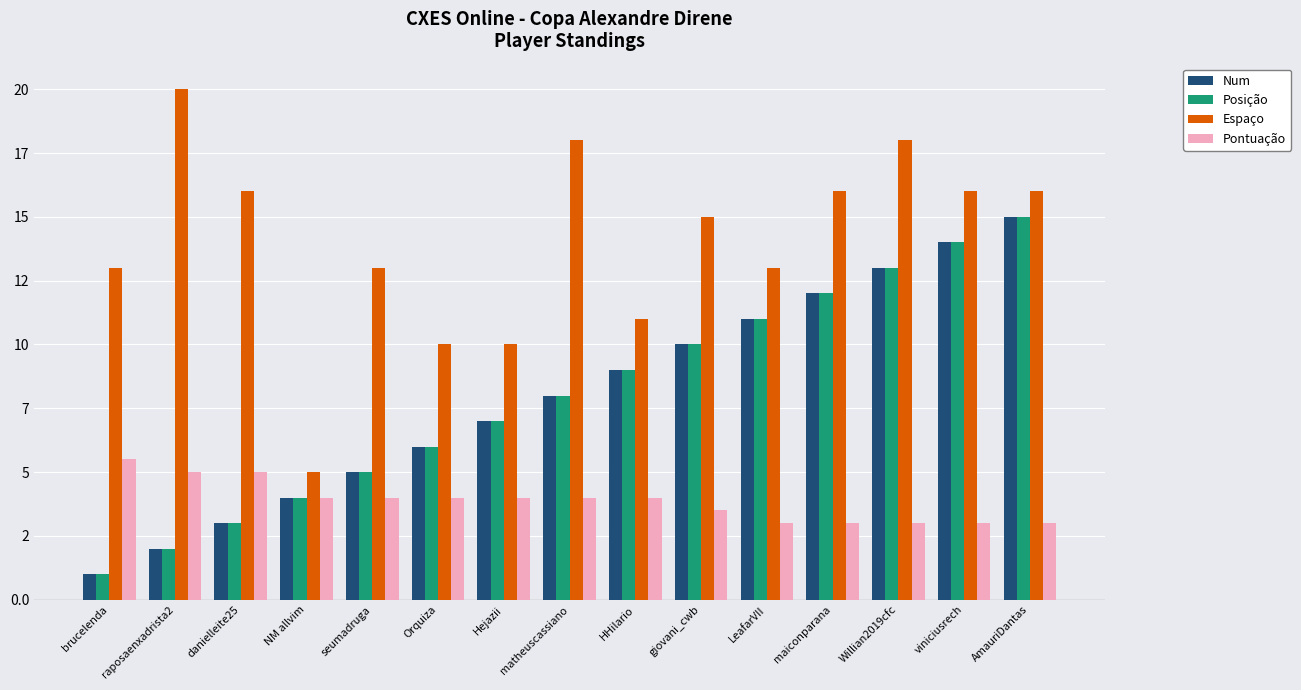

Are the bars grouped side by side (vs. stacked)?

Yes